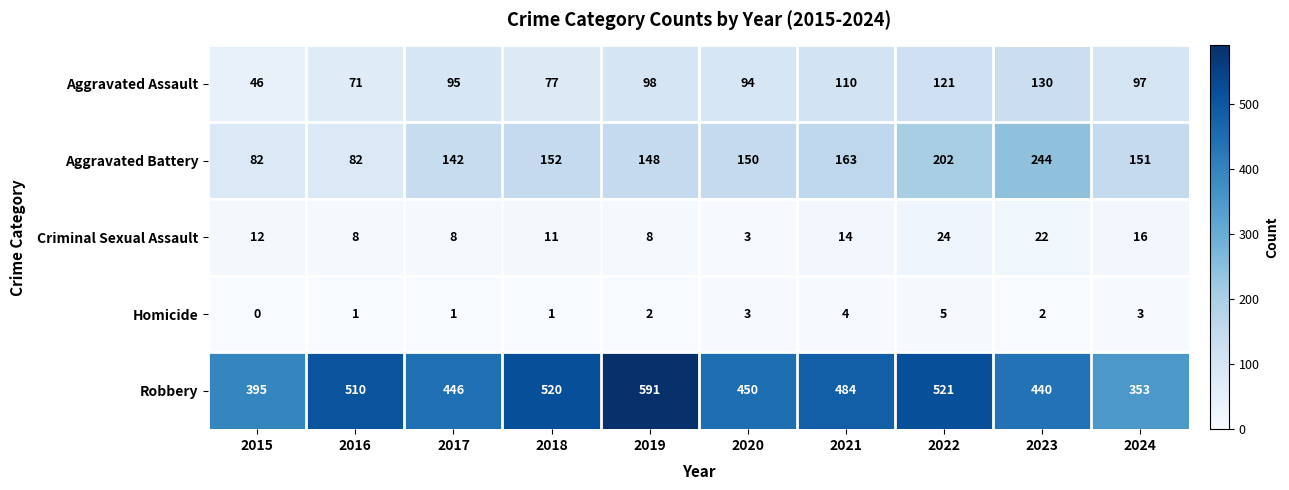

How many distinct data groups are displayed?

5